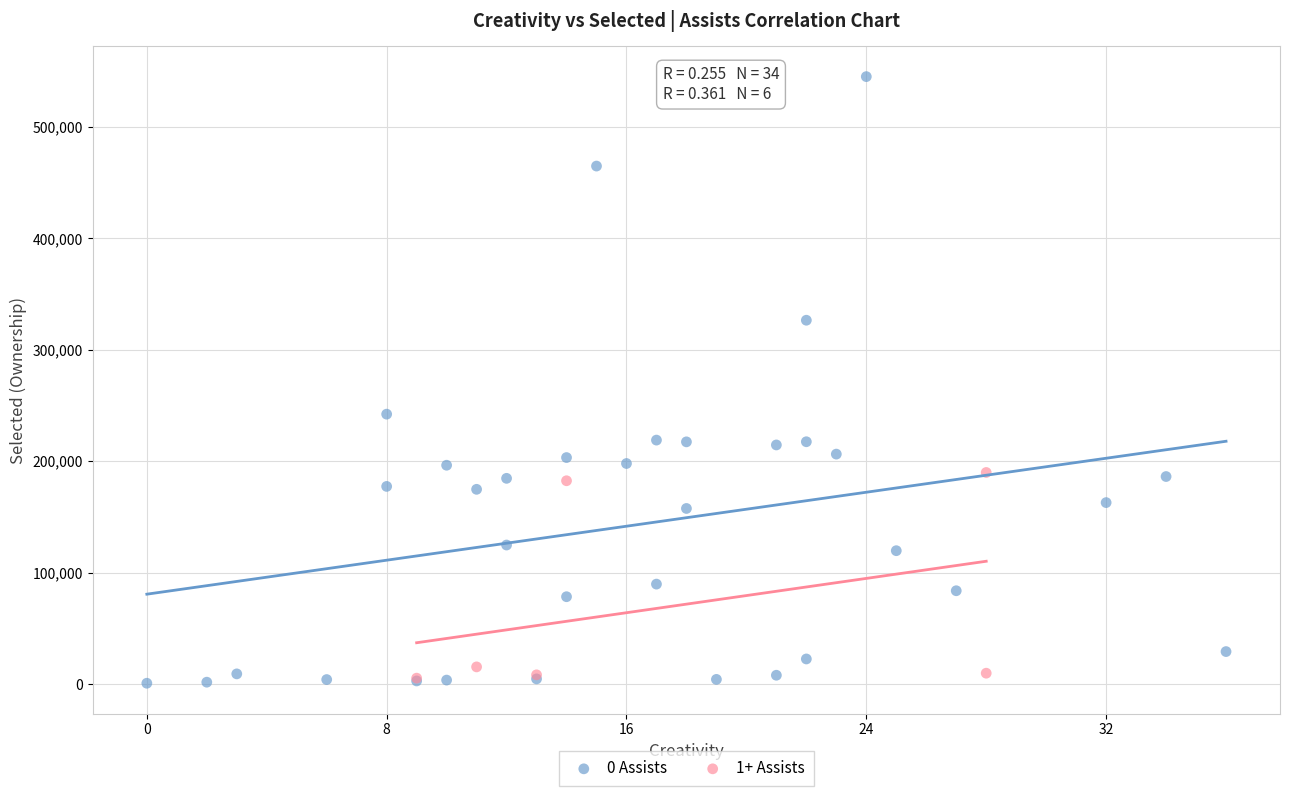

What are all the series names shown in the legend?

0 Assists, 1+ Assists